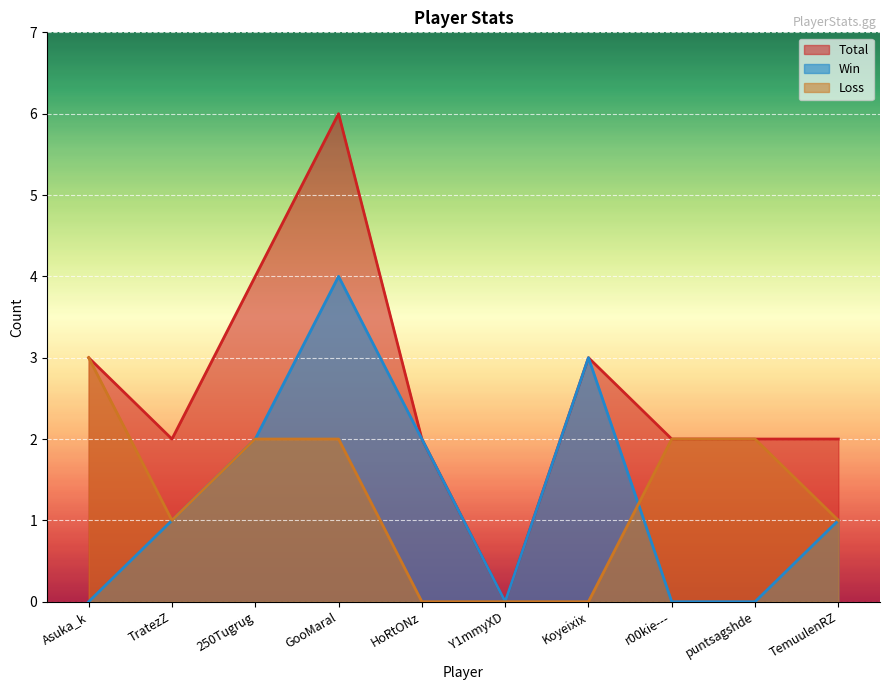

How many interior local peaks does the Total series have?

2